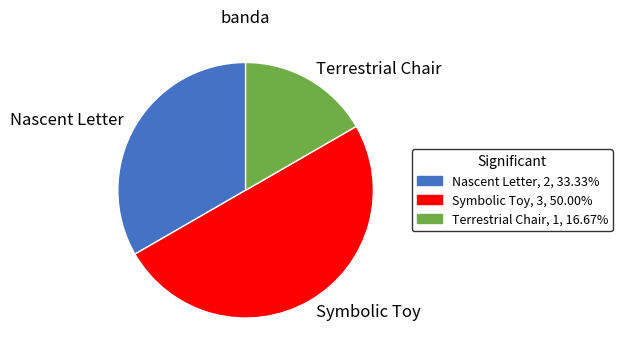

Is Terrestrial Chair, 1, 16.67% the majority of the pie?

No